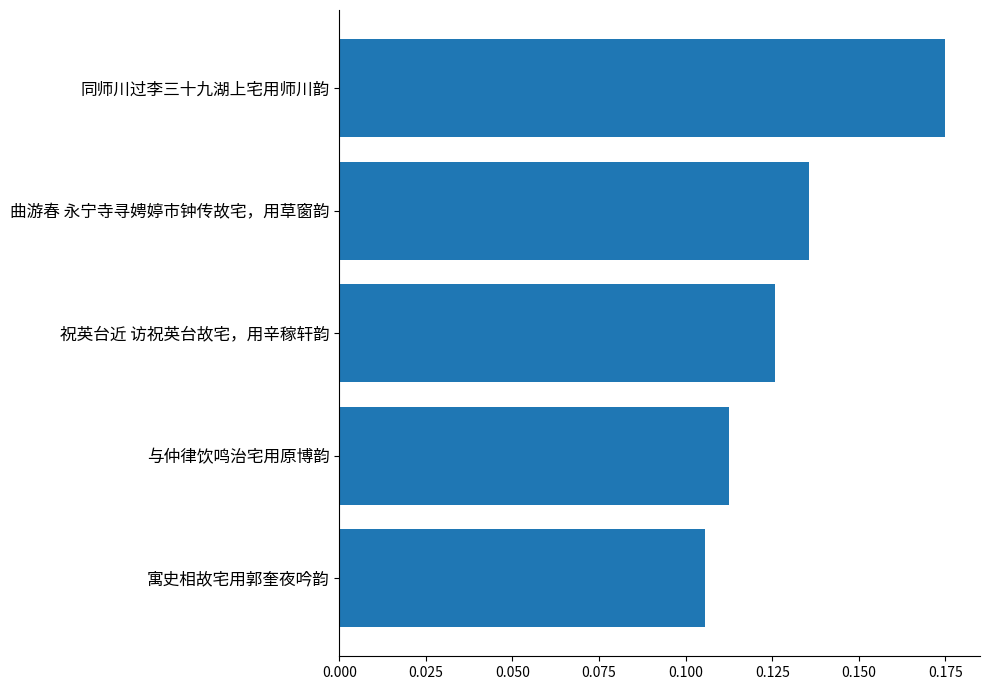

List the labels in order of value, largest first.

同师川过李三十九湖上宅用师川韵, 曲游春 永宁寺寻娉婷市钟传故宅，用草窗韵, 祝英台近 访祝英台故宅，用辛稼轩韵, 与仲律饮鸣治宅用原博韵, 寓史相故宅用郭奎夜吟韵